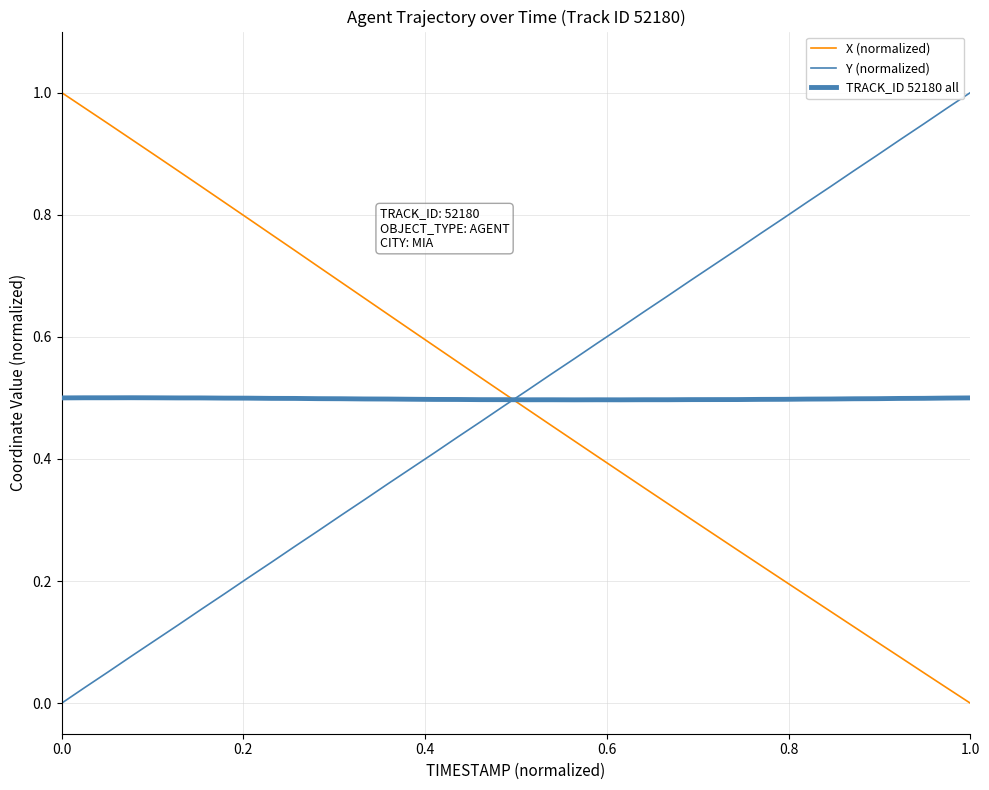

Is this an area chart (filled region under the line)?

No